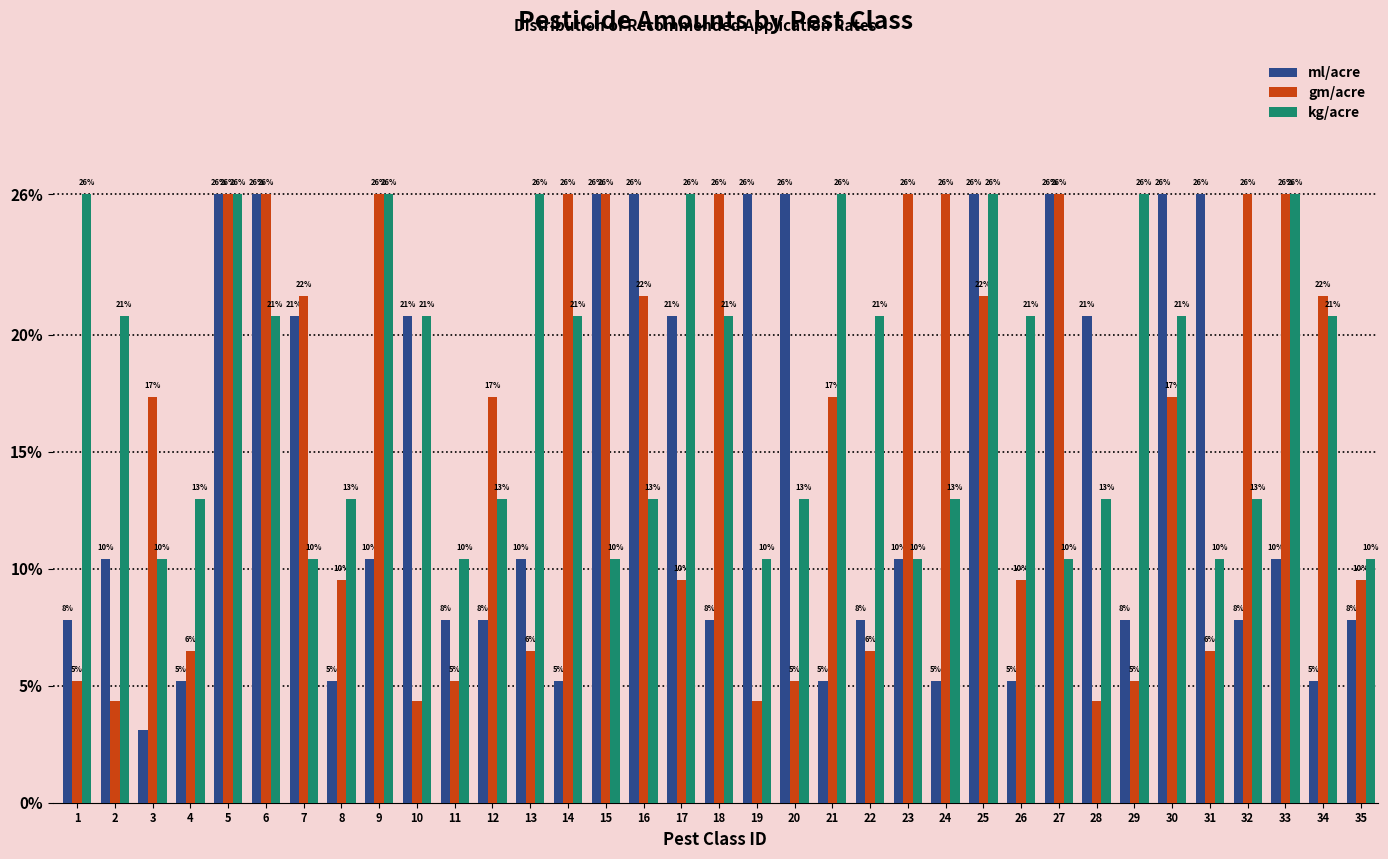

Does the chart contain any negative values?

No